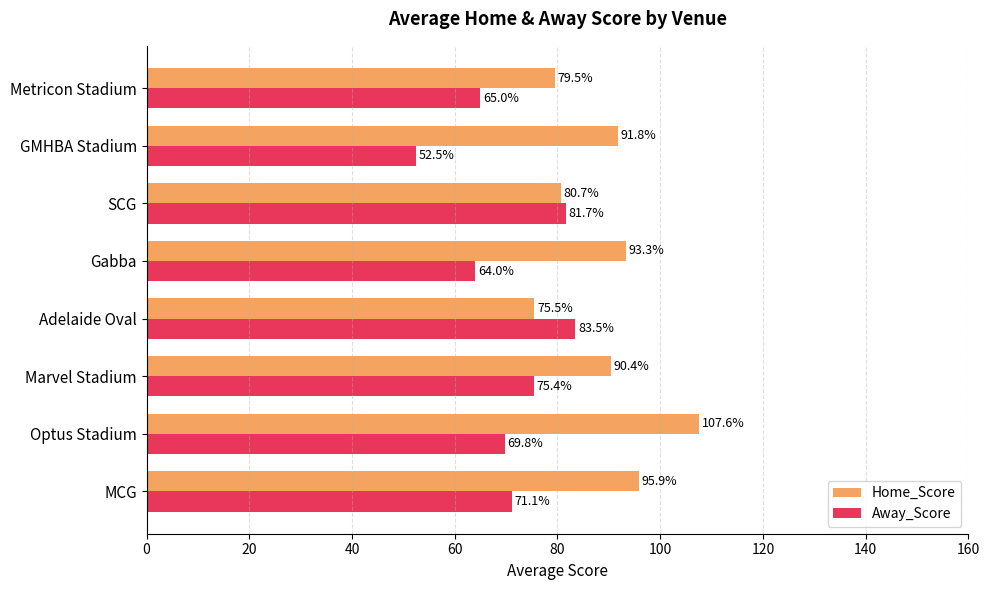

Is it true that Away_Score equals 96.4 at MCG?

False